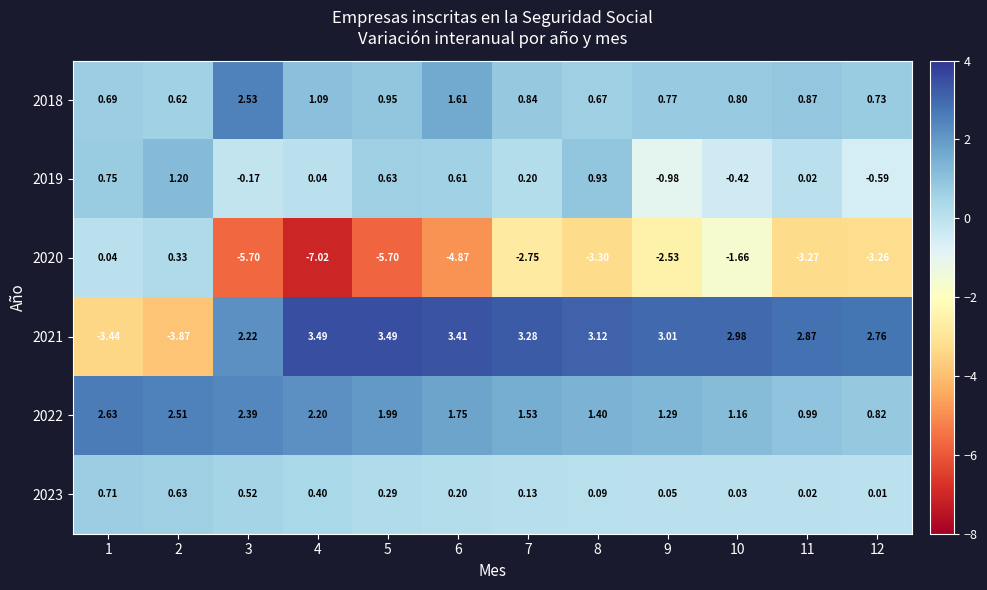

Count the number of data series in this chart.

6